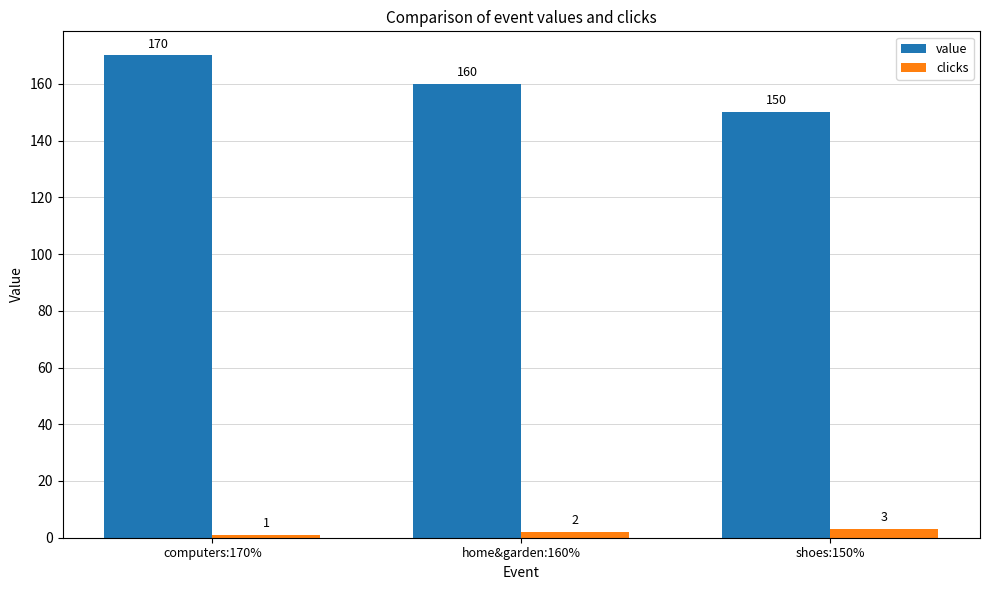

How many groups of bars are there?

3